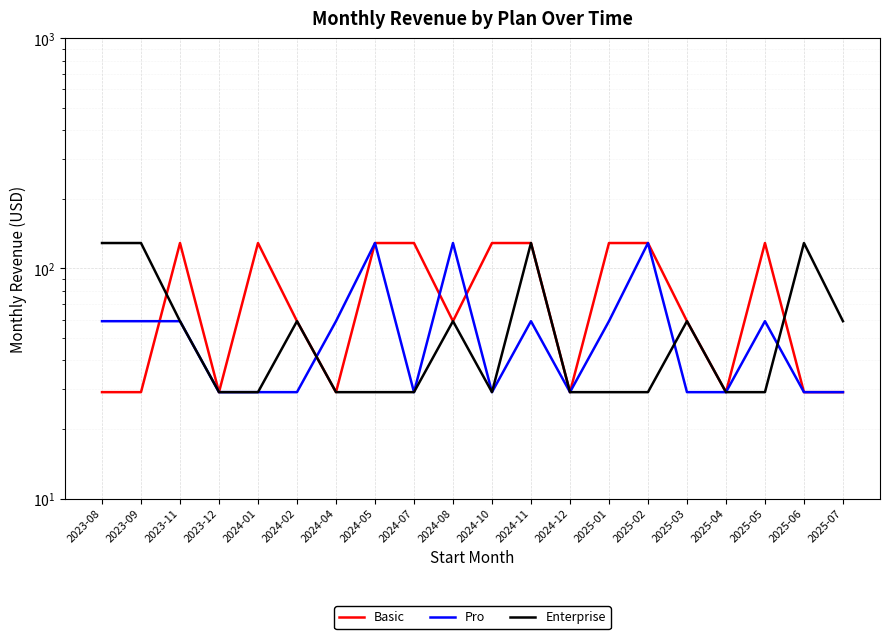

What is the spread (max minus min) of values at 2024-10?

100